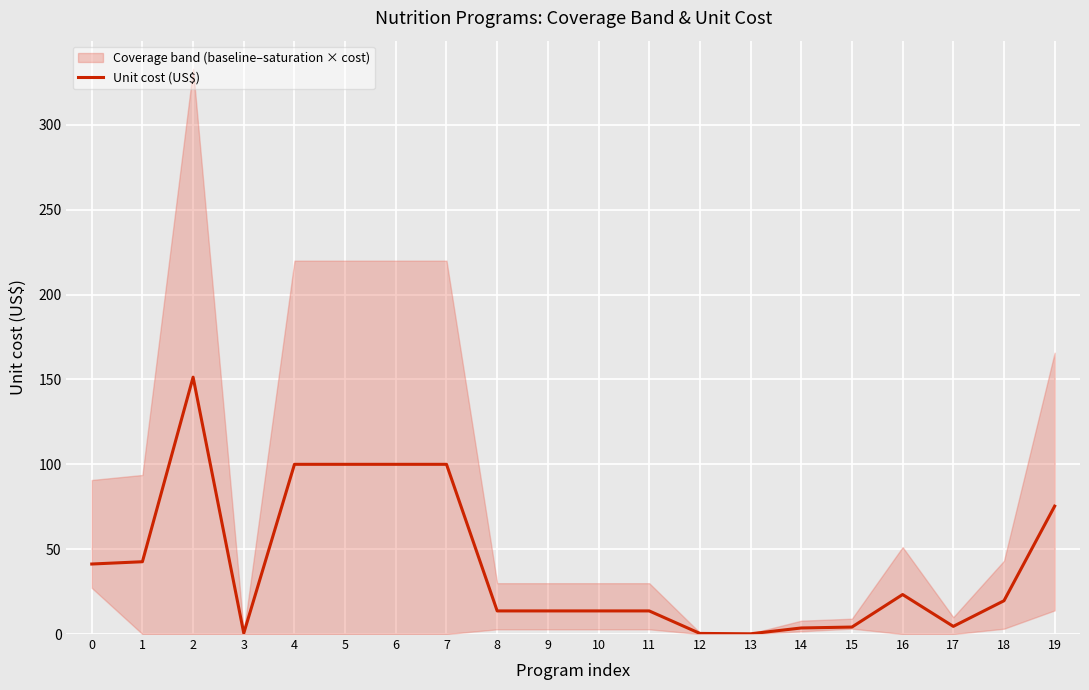

True or false: the data shows 1.5 at 17.

False